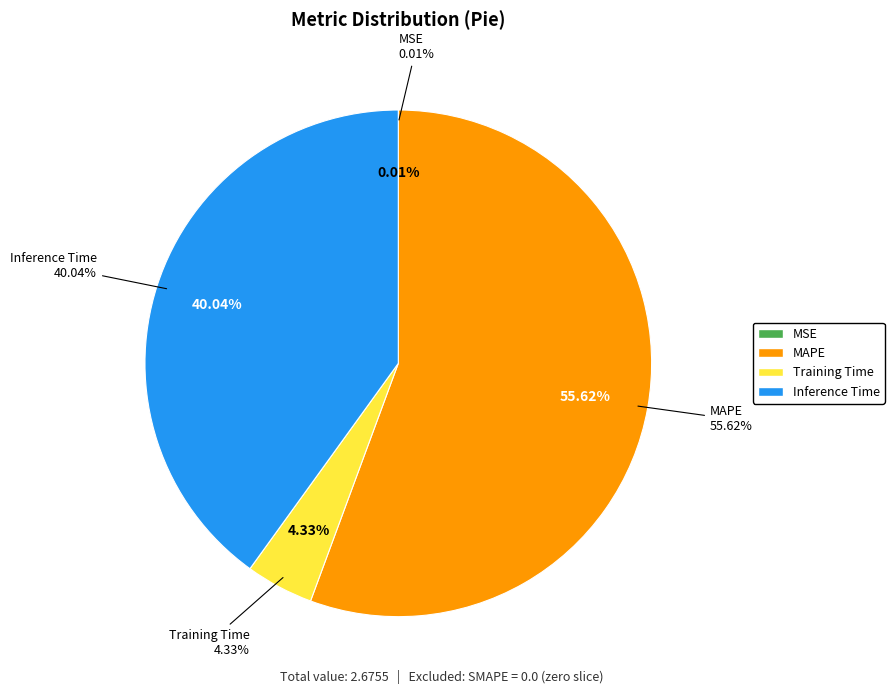

What is the change in value from MAPE to Inference Time?

-0.4